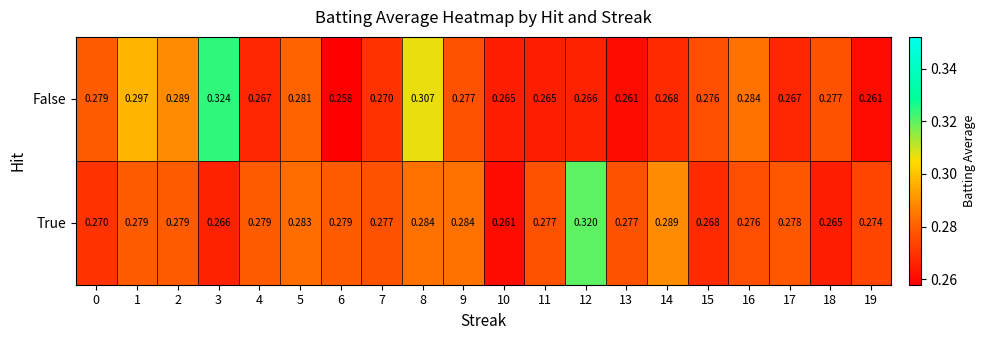

List the series in order of their overall mean, lowest first.

False, True